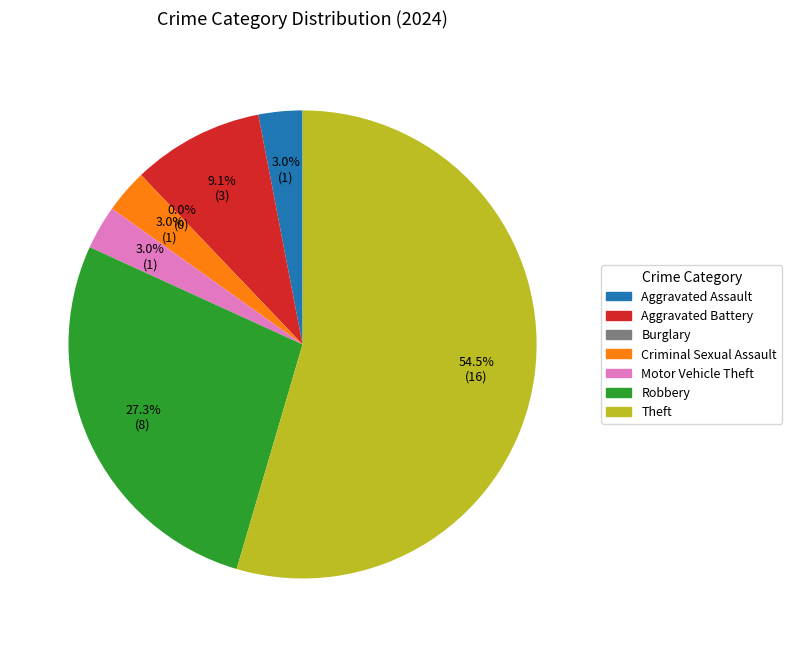

To the nearest percent, what is the difference between the largest and smallest slice percentages?

55%